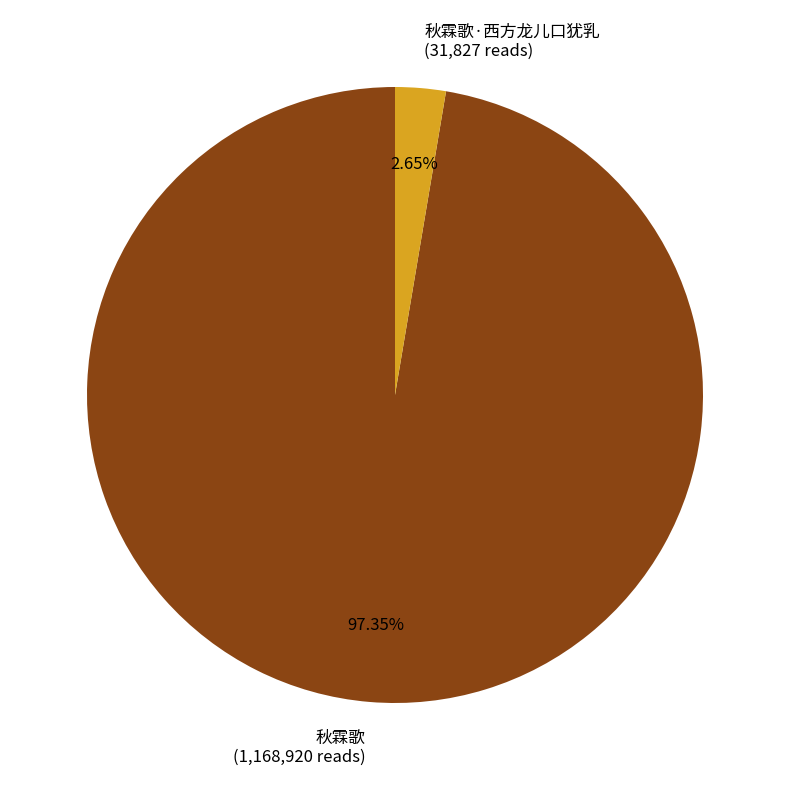

Is the sum of 秋霖歌 (1,168,920 reads) and 秋霖歌·西方龙儿口犹乳 (31,827 reads) greater than half?

Yes